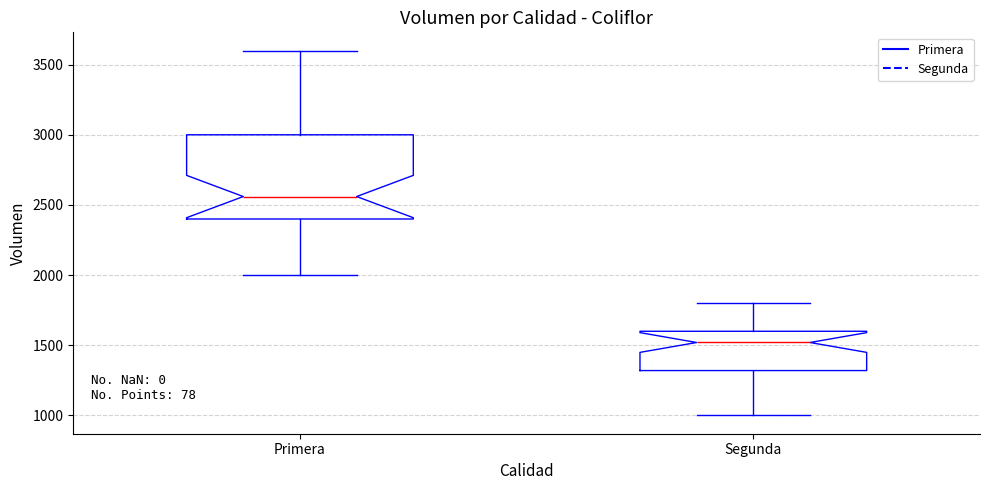

Where is the lower edge of the box for Segunda on the y-axis? The values are not printed on the chart, so give them approximately, as read against the axis.

1300